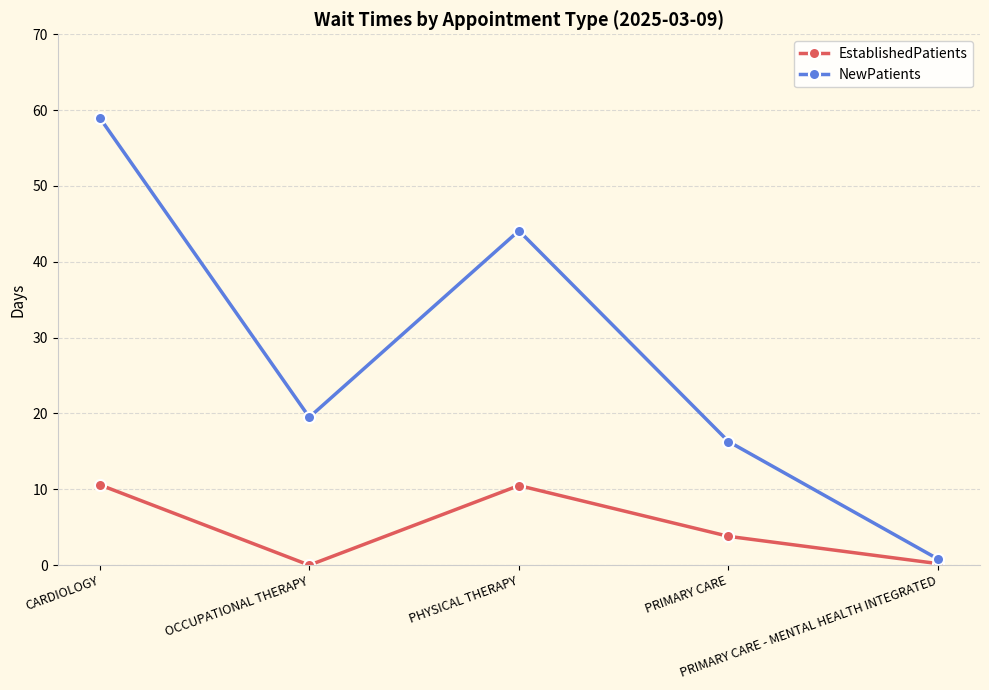

True or false: NewPatients has a value of 16.3 at PRIMARY CARE.

True